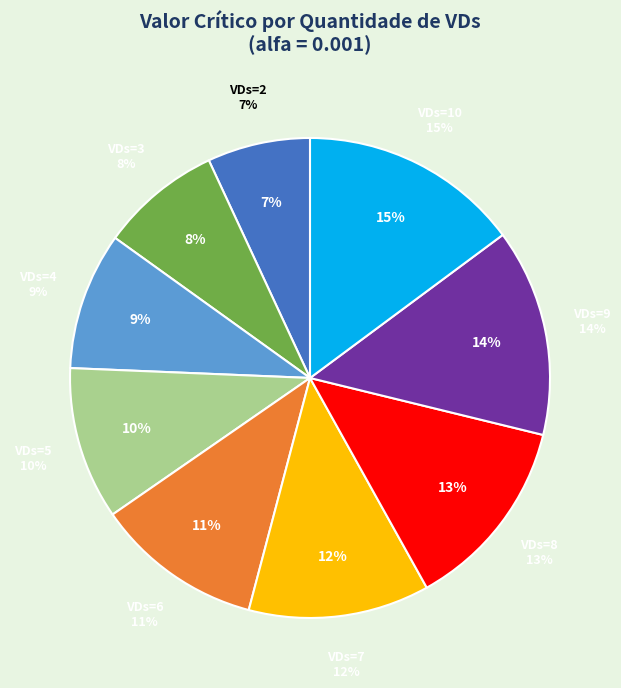

Rank the categories by value from lowest to highest.

2, 3, 4, 5, 6, 7, 8, 9, 10